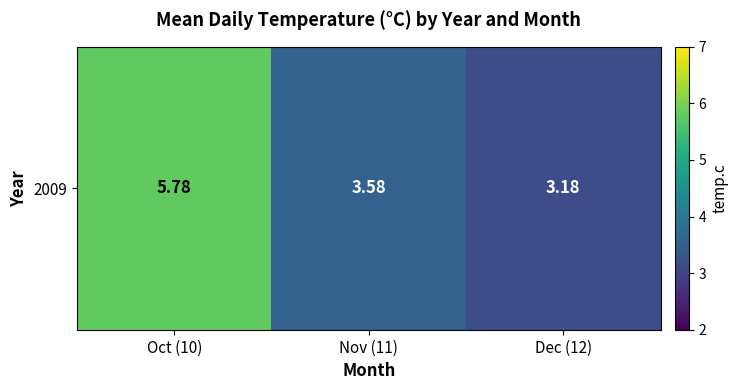

Reading right to left, list all the values displayed in this chart.

3.2	3.6	5.8